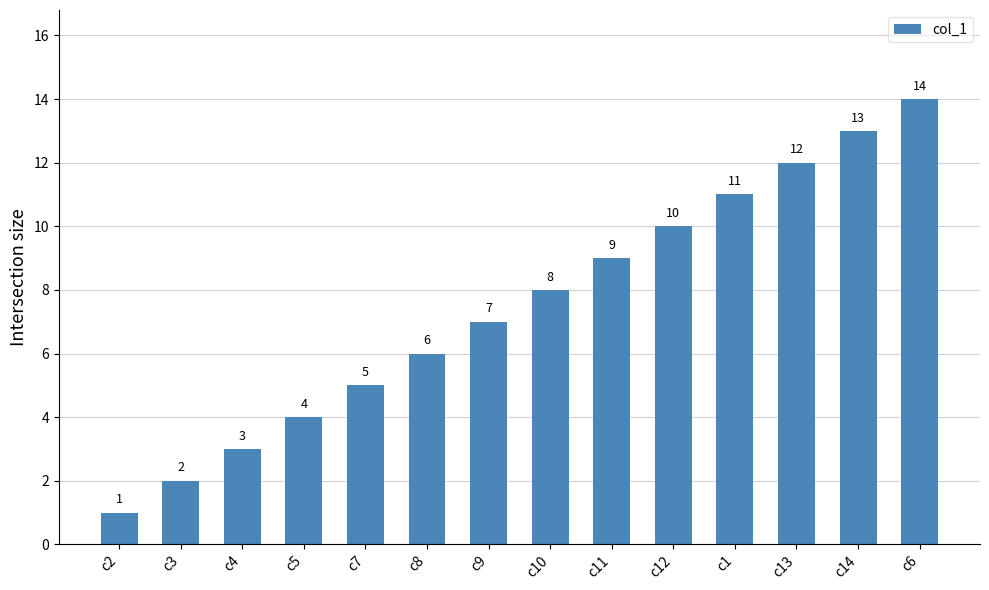

Which label corresponds to the largest value in the chart?

c6